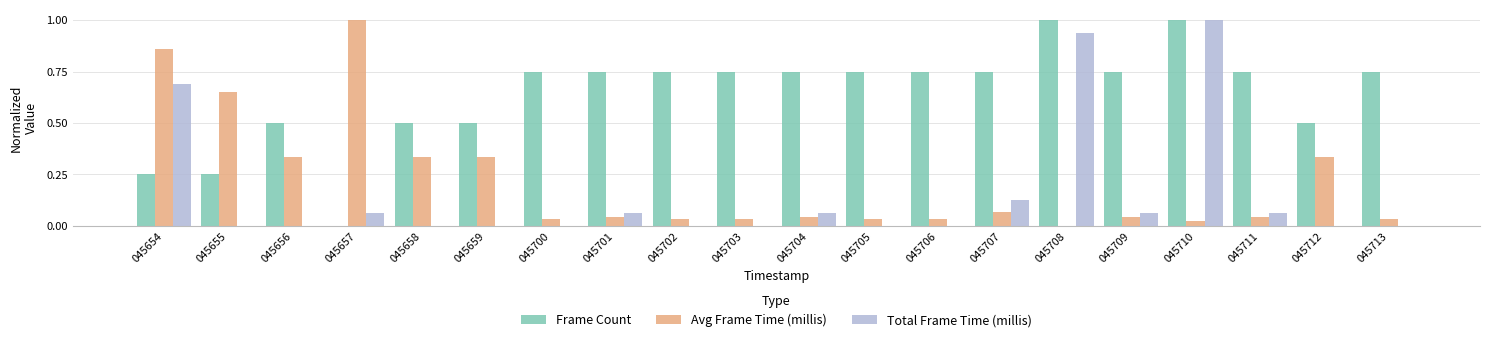

The Avg Frame Time (millis) series shows 0.0 at 045701. True or false?

True